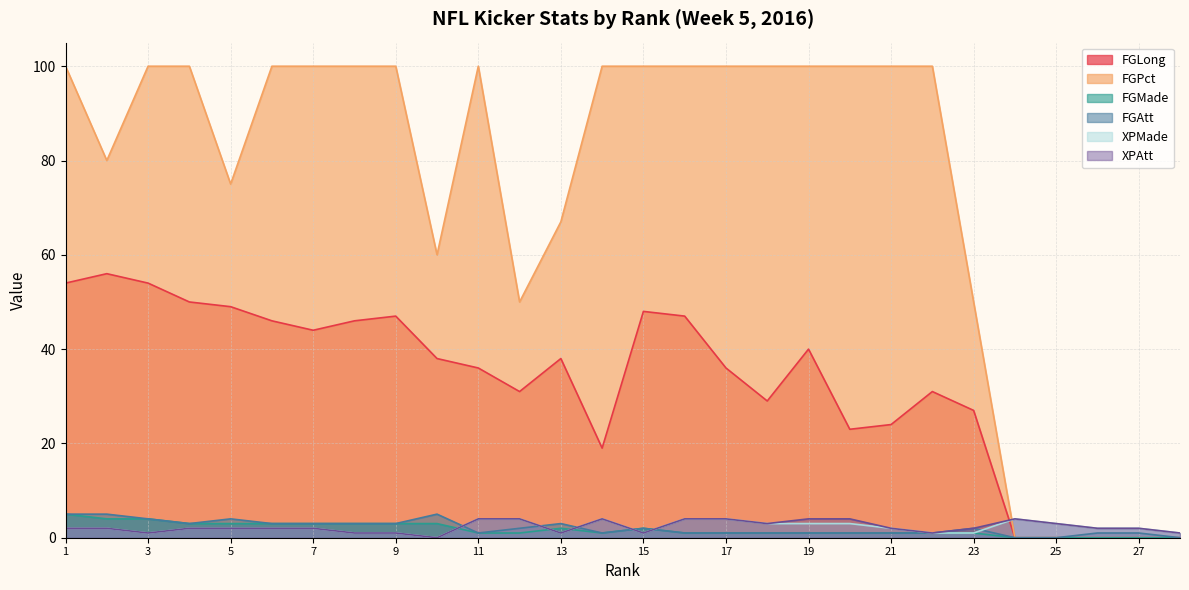

What is the value of the FGAtt point at the 17th from the left?

1